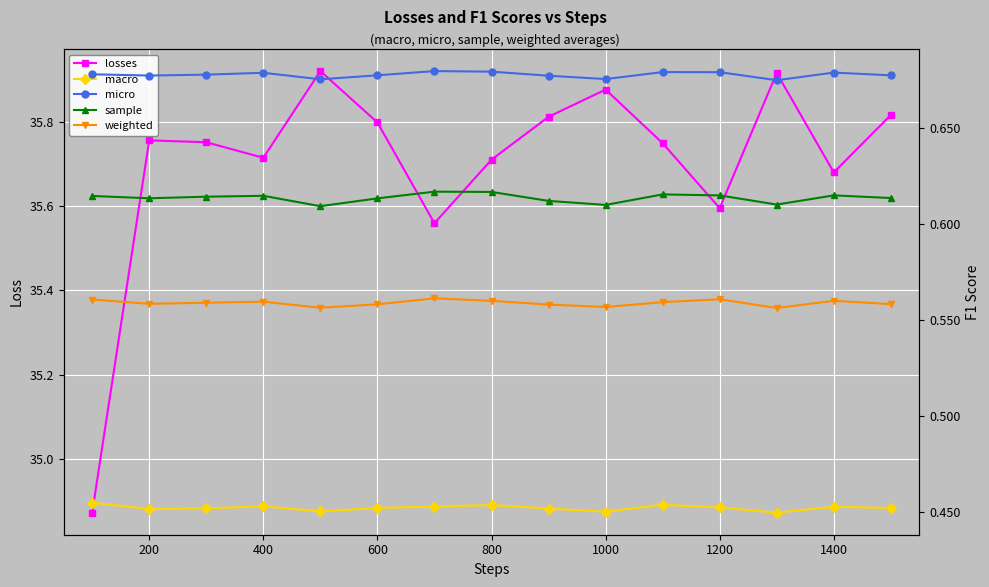

How many interior local peaks does the losses series have?

4